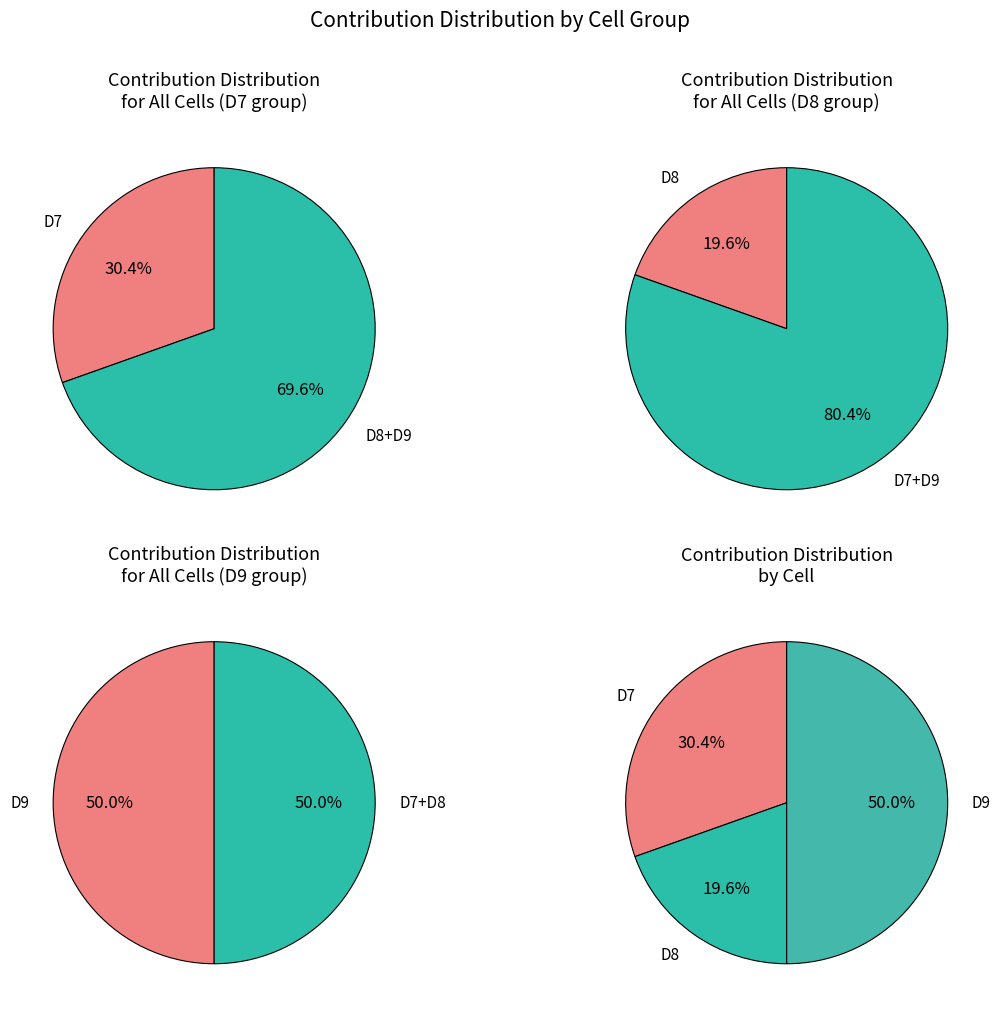

What is the largest slice in the pie chart?

D9